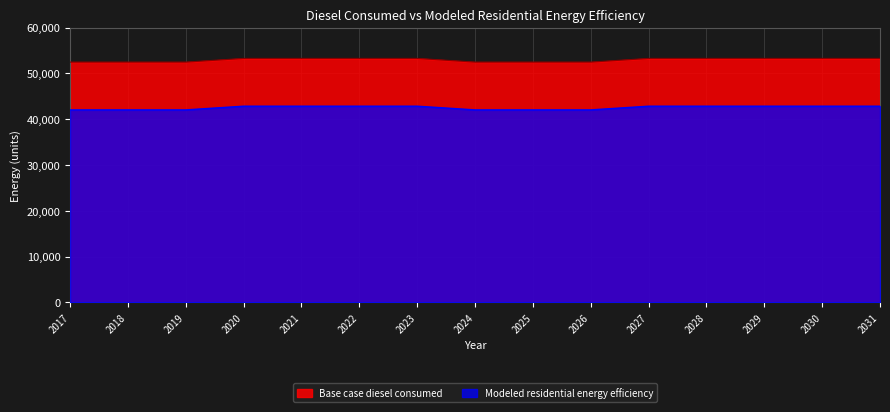

What is the sum of the Base case diesel consumed values at 2029 and 2020?

106524.9